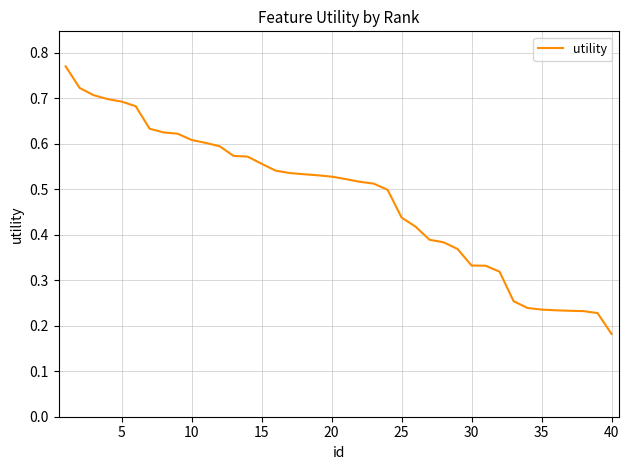

How many lines are shown in the chart?

1